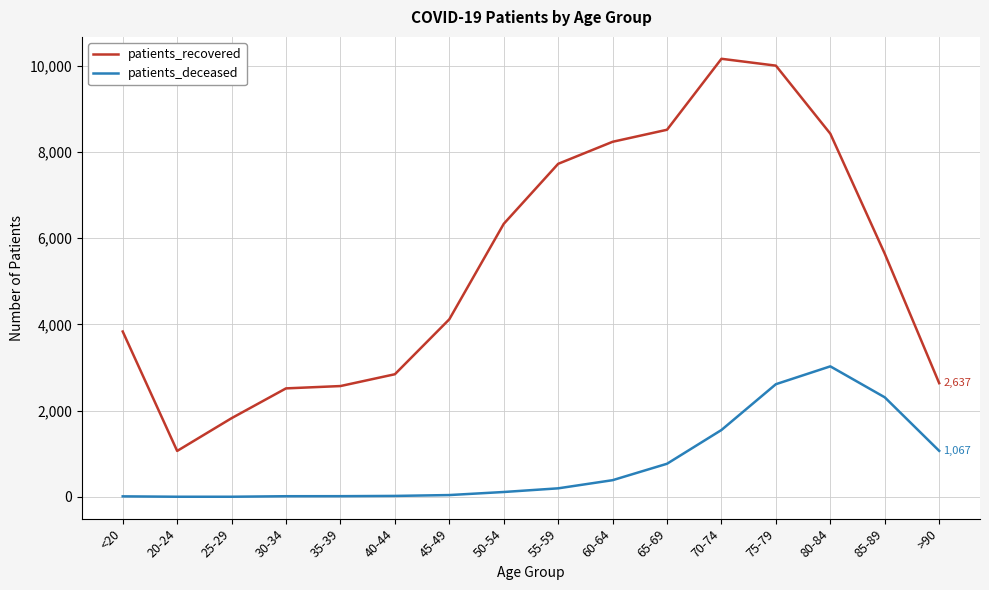

At 35-39, list the series in order from smallest to largest.

patients_deceased, patients_recovered